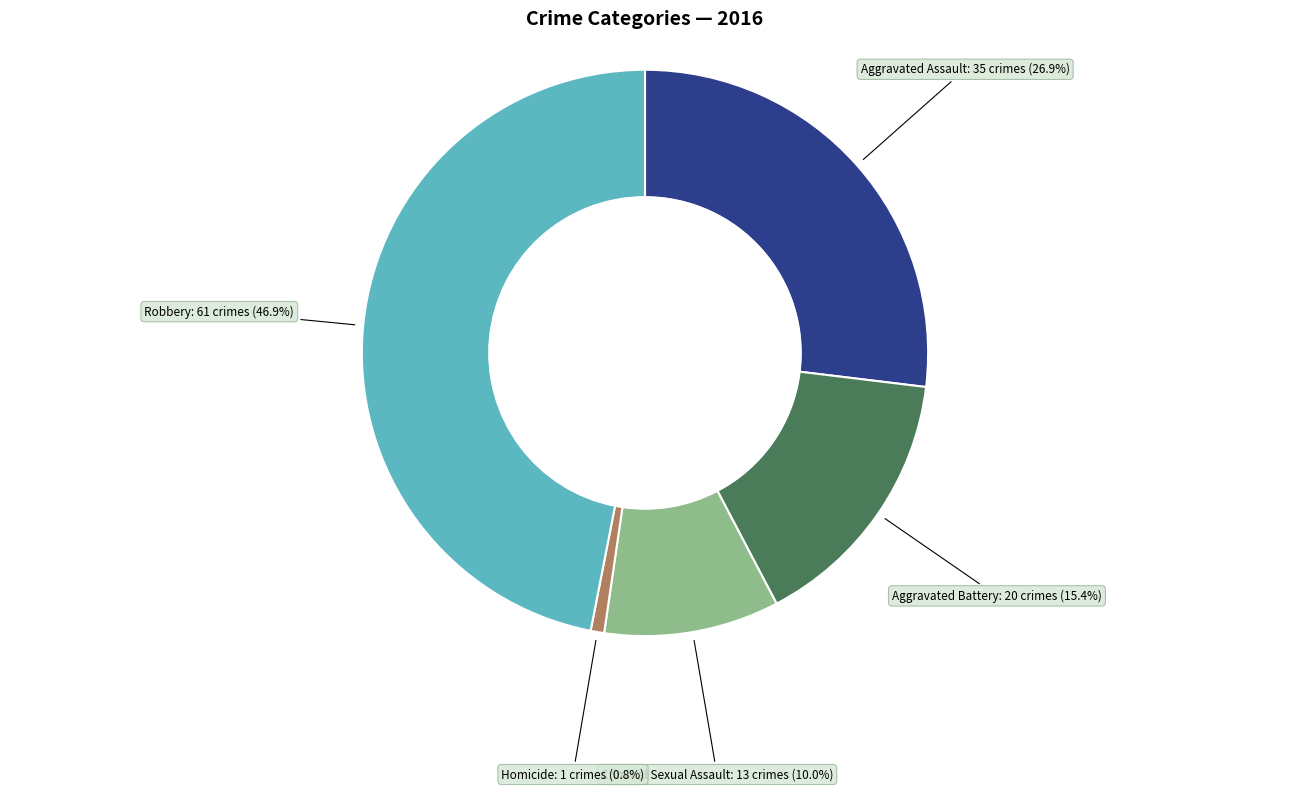

Approximately how many times larger is the value at Robbery compared to Criminal Sexual Assault?

4.7